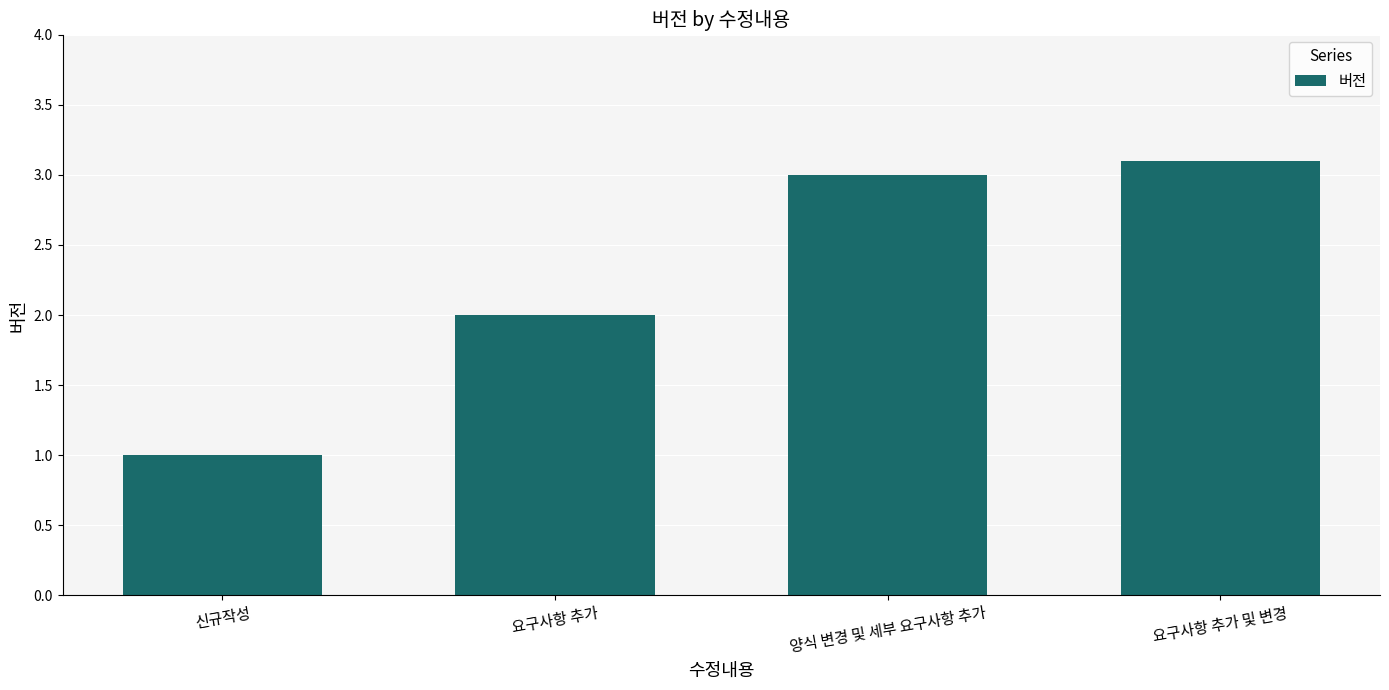

Count the number of data series in this chart.

1